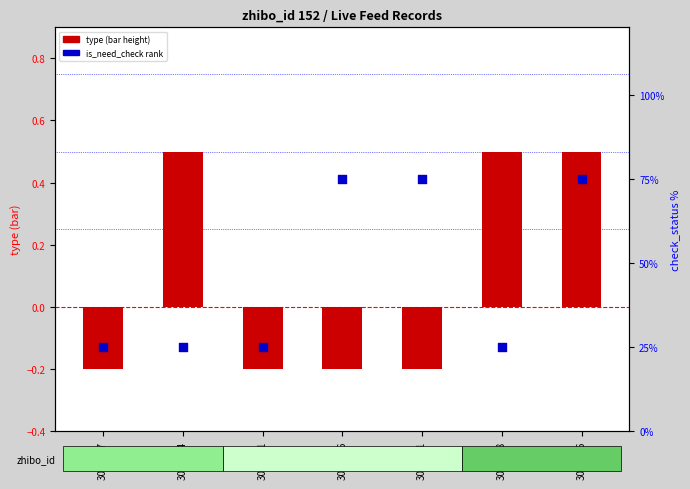

Which series has the widest spread of Y values?

type (0=neg, 1=pos)